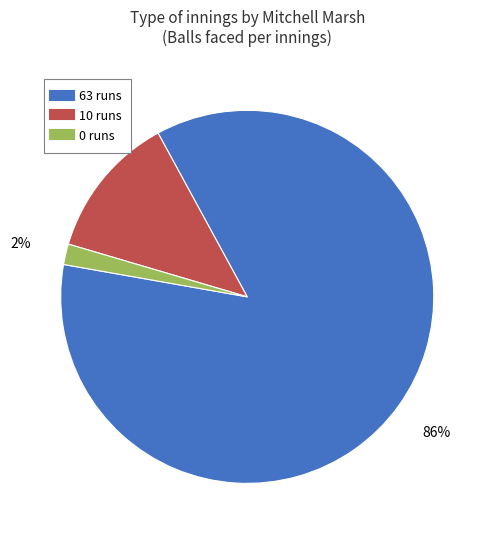

Which has a higher value, 63 or 0?

63